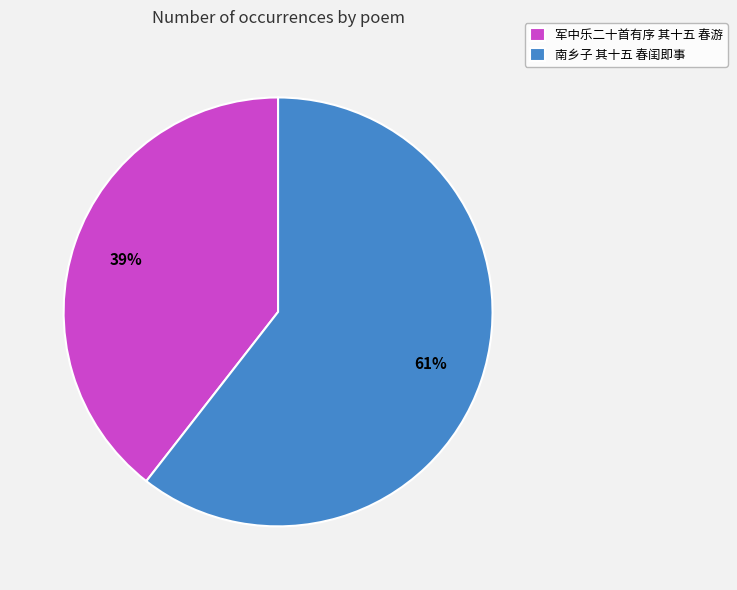

To the nearest percent, what is the combined percentage of 军中乐二十首有序 其十五 春游 and 南乡子 其十五 春闺即事?

100%